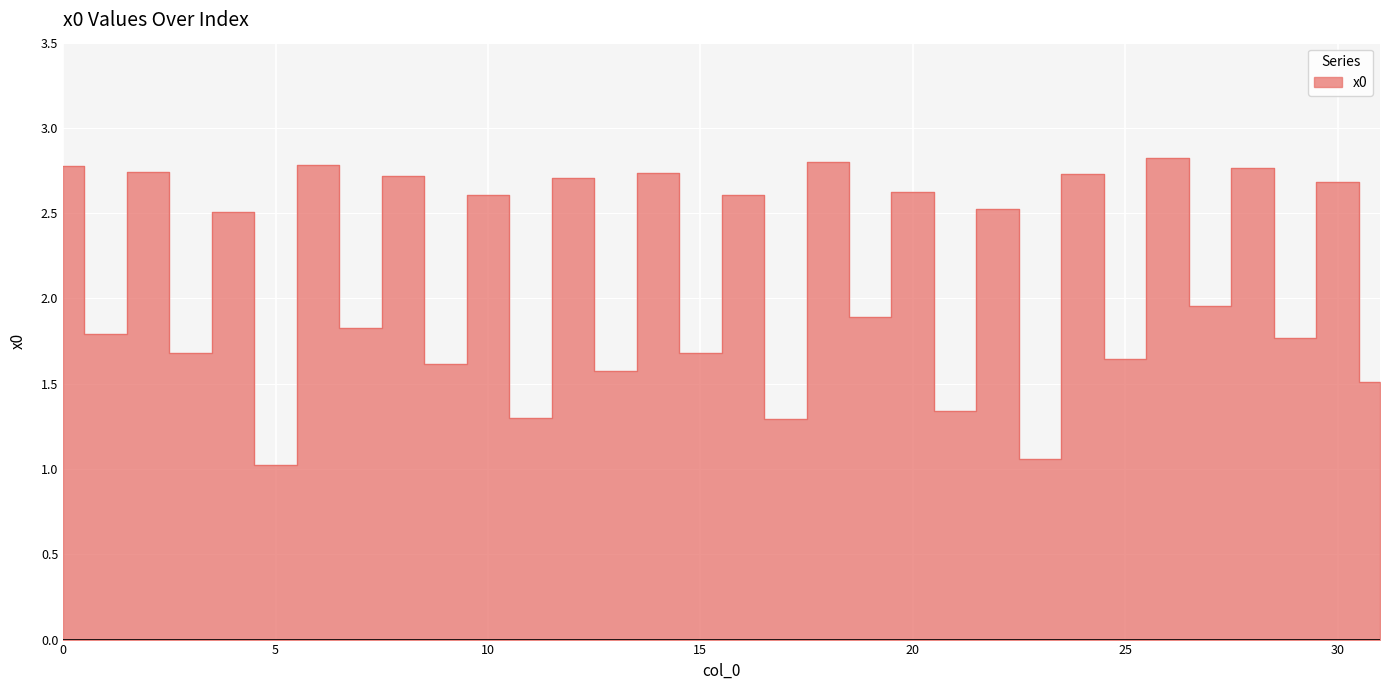

What is the difference between the values at 7 and 10?

0.8